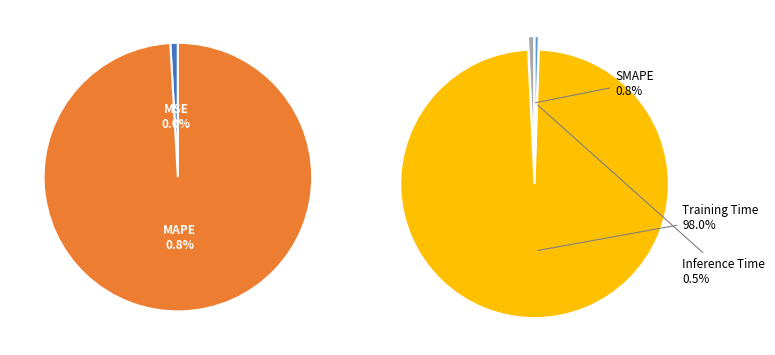

To the nearest percent, what is the combined percentage of MAPE and Inference Time?

1%